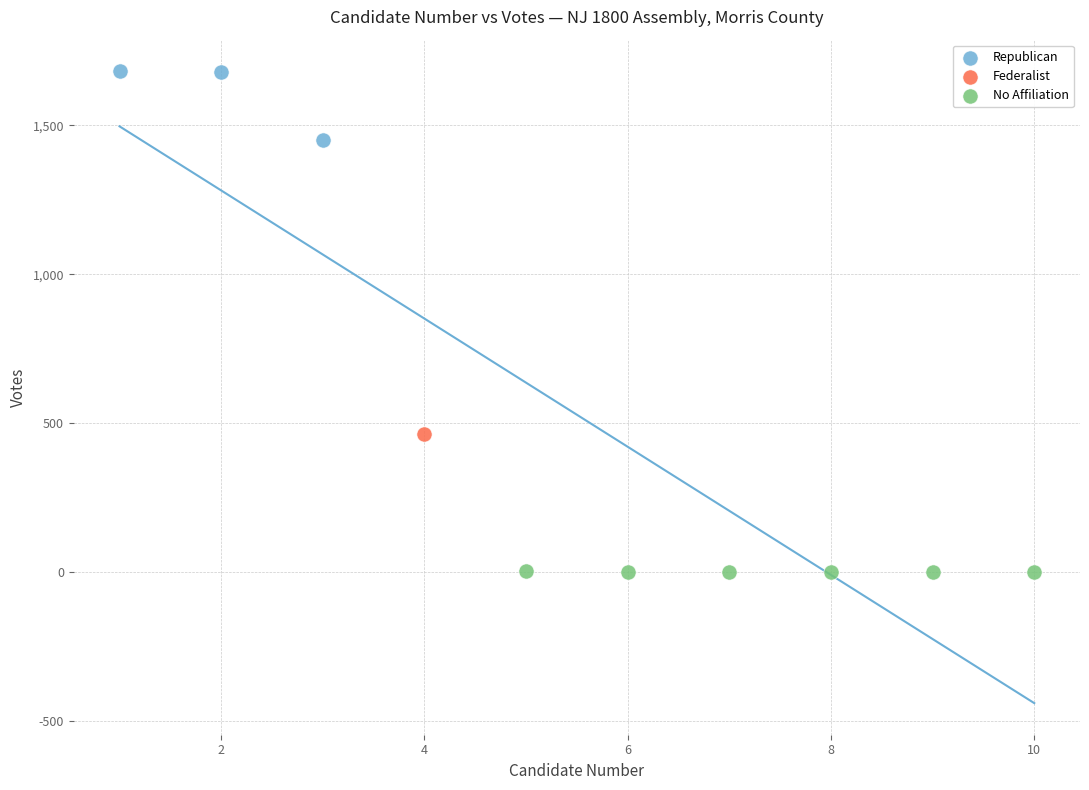

What are all the series names shown in the legend?

Republican, Federalist, No Affiliation